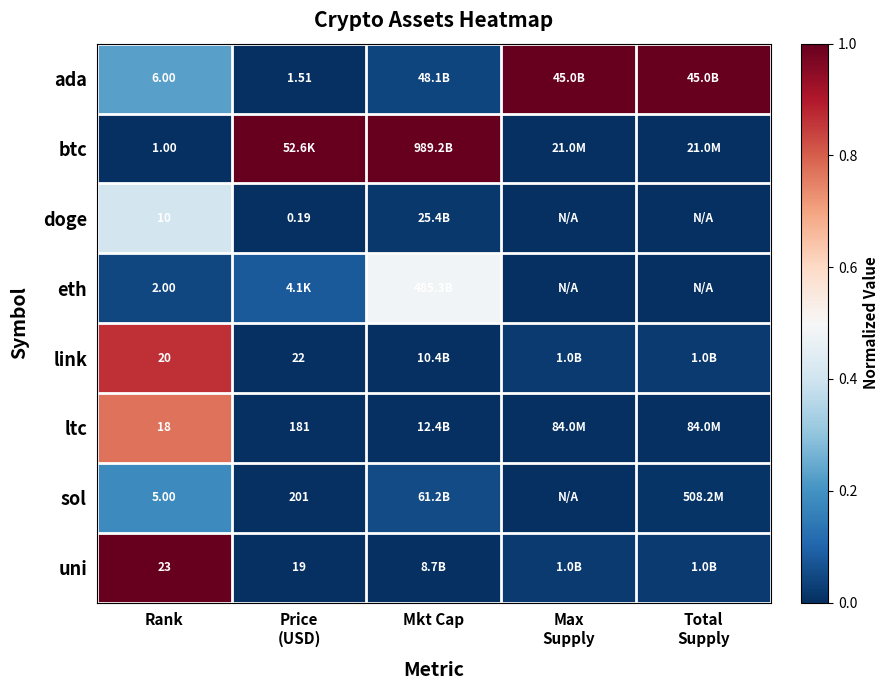

At how many categories does at least one series exceed 0?

5